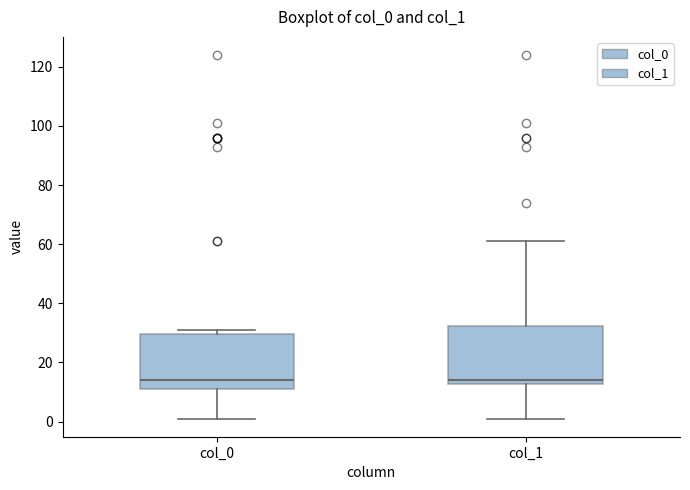

Reading left to right, transcribe this box plot: for each box, give where its median line is, the range the box spans, and where its two whiskers end, as read against the y-axis. The values are not printed on the chart, so give them approximately, as read against the axis.

col_0: median 14, box 12 to 30, whiskers 2 to 32
col_1: median 14, box 12 to 32, whiskers 2 to 62